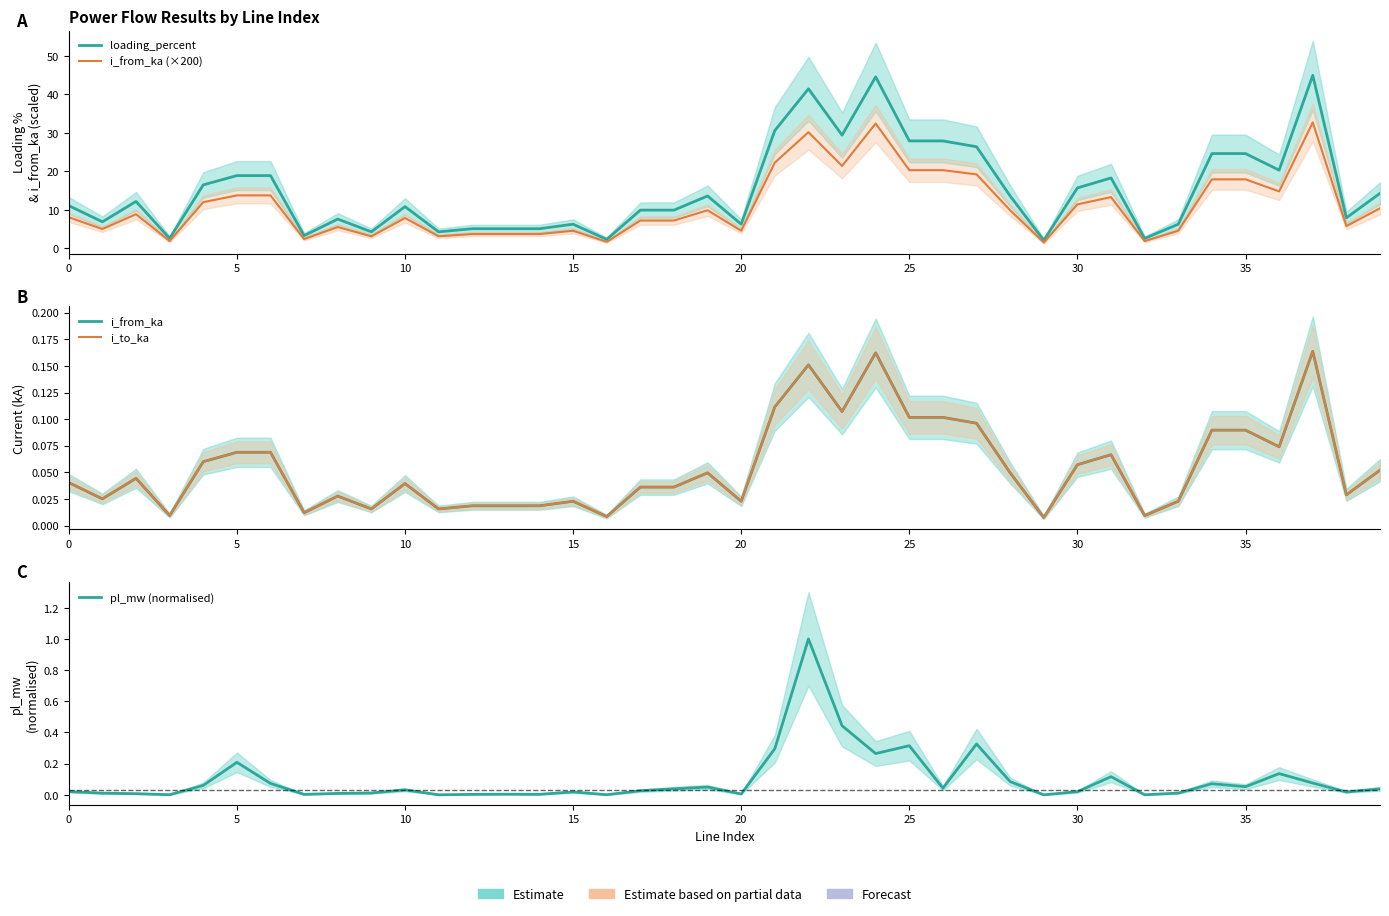

How many data points in i_from_ka (×200) are less than 8?

19